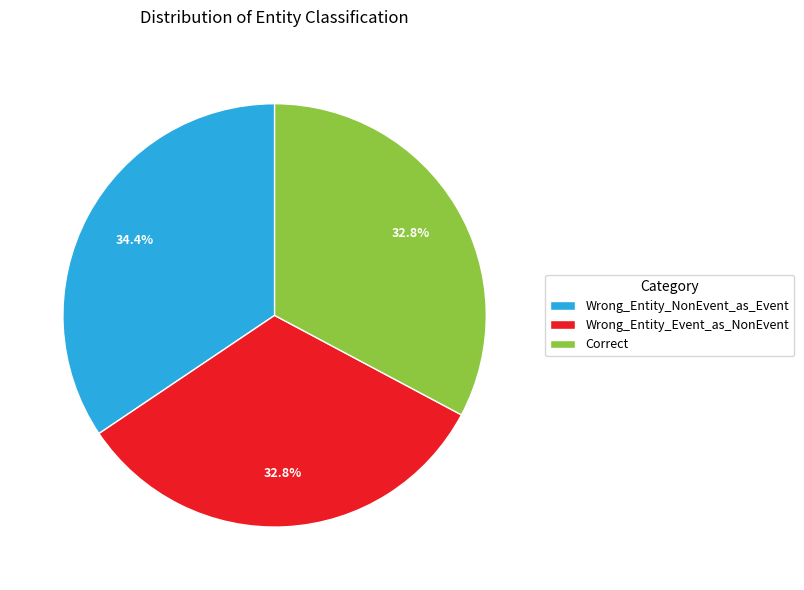

Which category has the biggest portion of the pie?

Wrong_Entity_NonEvent_as_Event